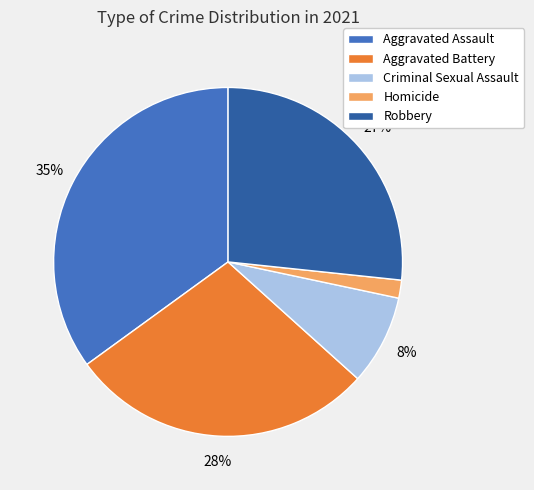

The Aggravated Assault slice represents 35% of the pie. True or false?

True